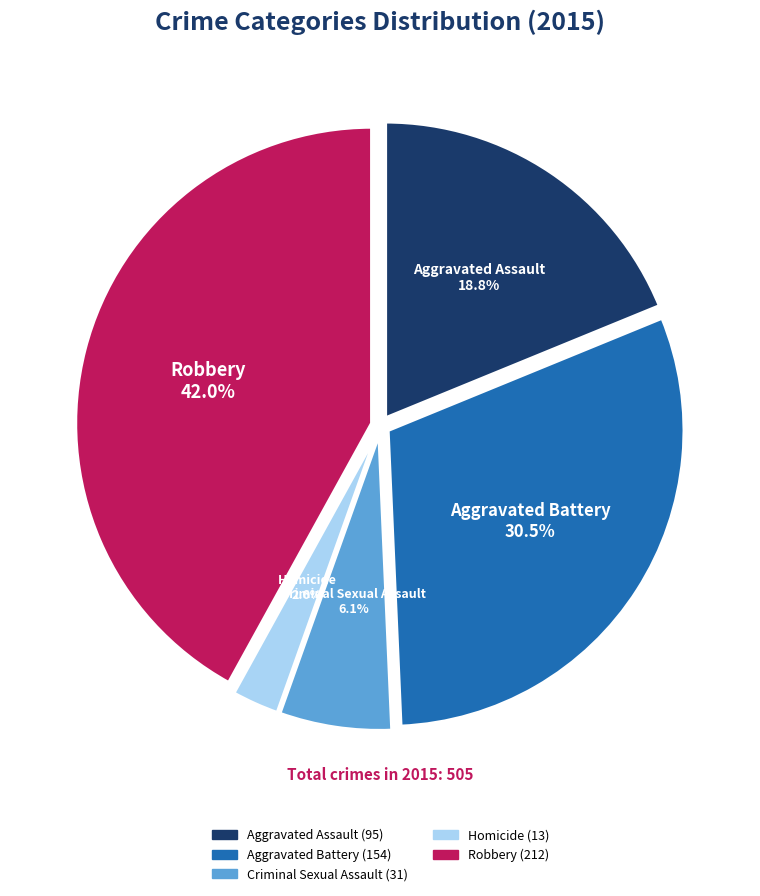

Which category has the biggest portion of the pie?

Robbery